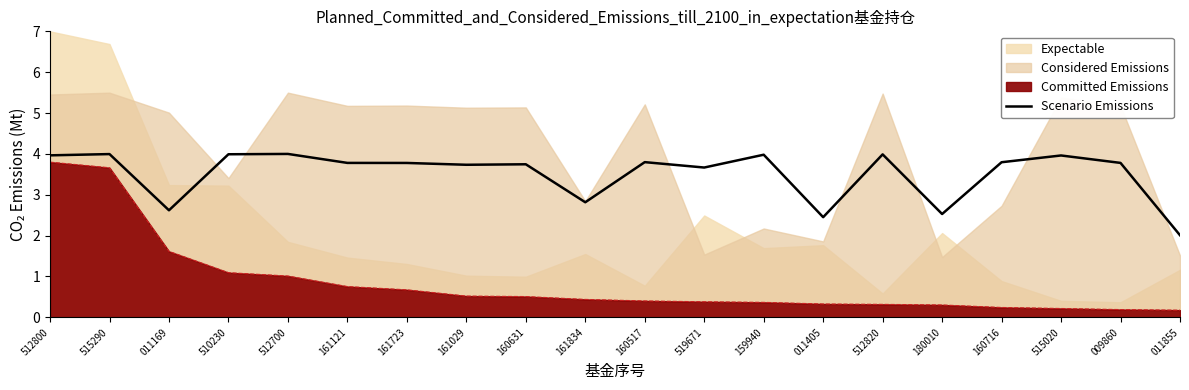

True or false: the data shows 5.2 at 160631.

False